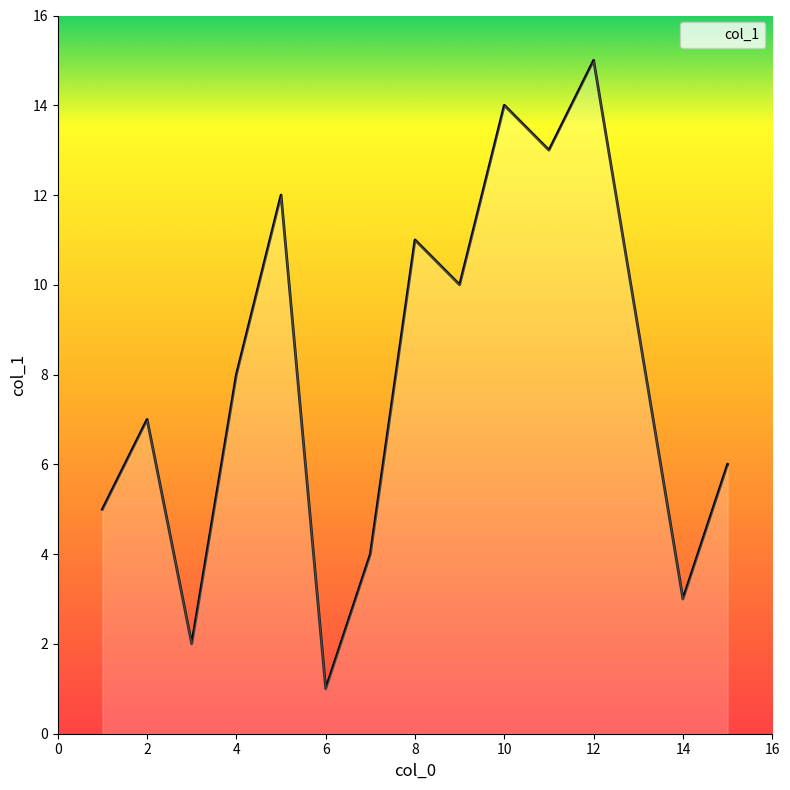

How many categories are shown in the chart?

15